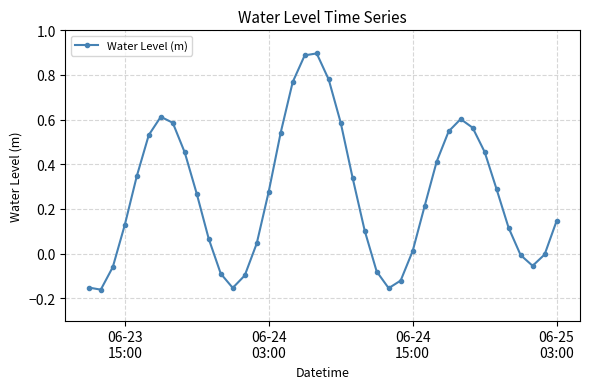

What is the sum of all values?

10.4